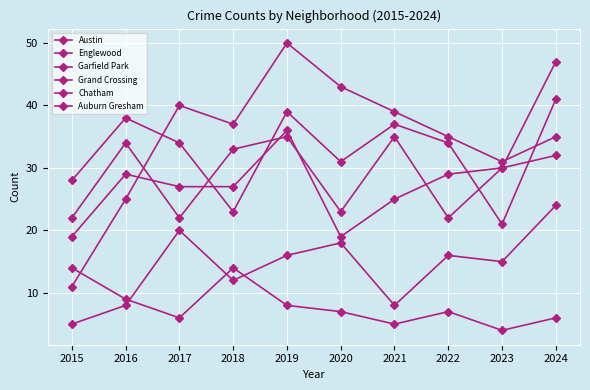

True or false: Chatham and Austin intersect in this chart.

False